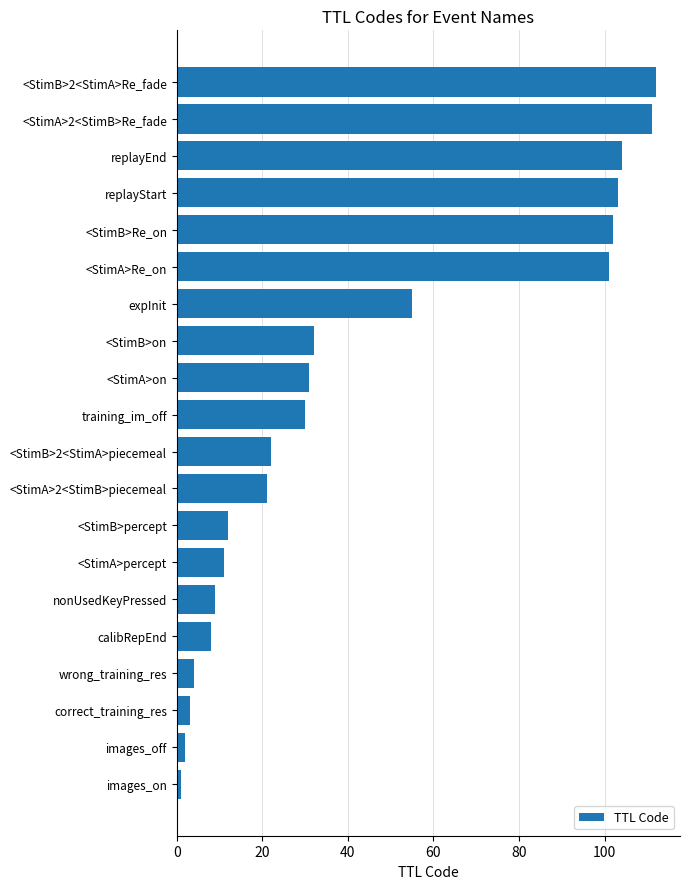

At which category does the chart reach its minimum across all series?

images_on